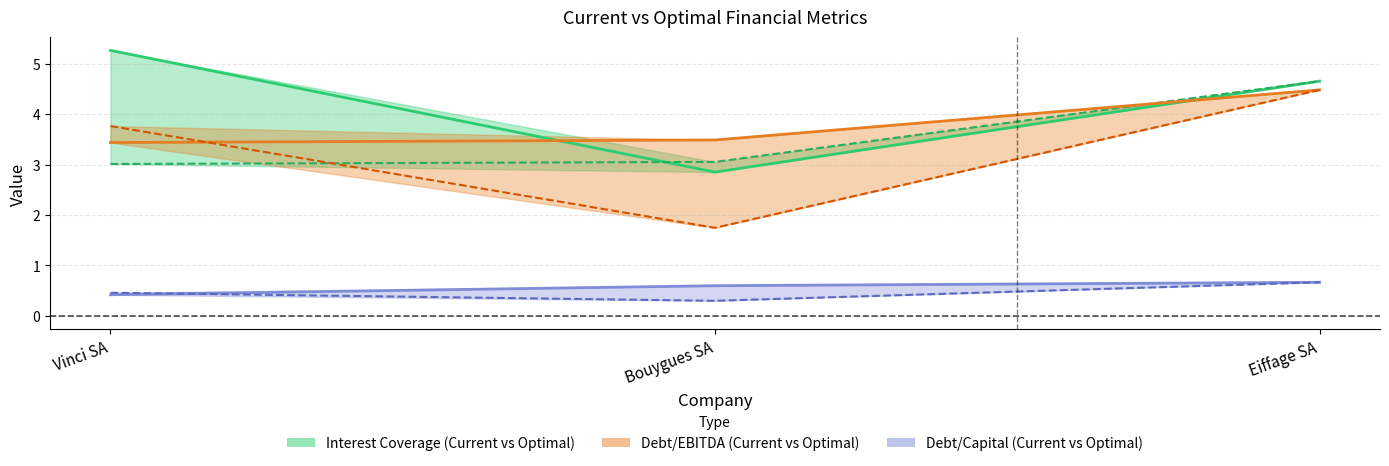

Reading right to left, extract all data points from this chart.

optimal_interest_coverage: 4.7	3.1	3.0
optimal_debt_ebitda: 4.5	1.7	3.8
optimal_debt_capital: 0.7	0.3	0.5